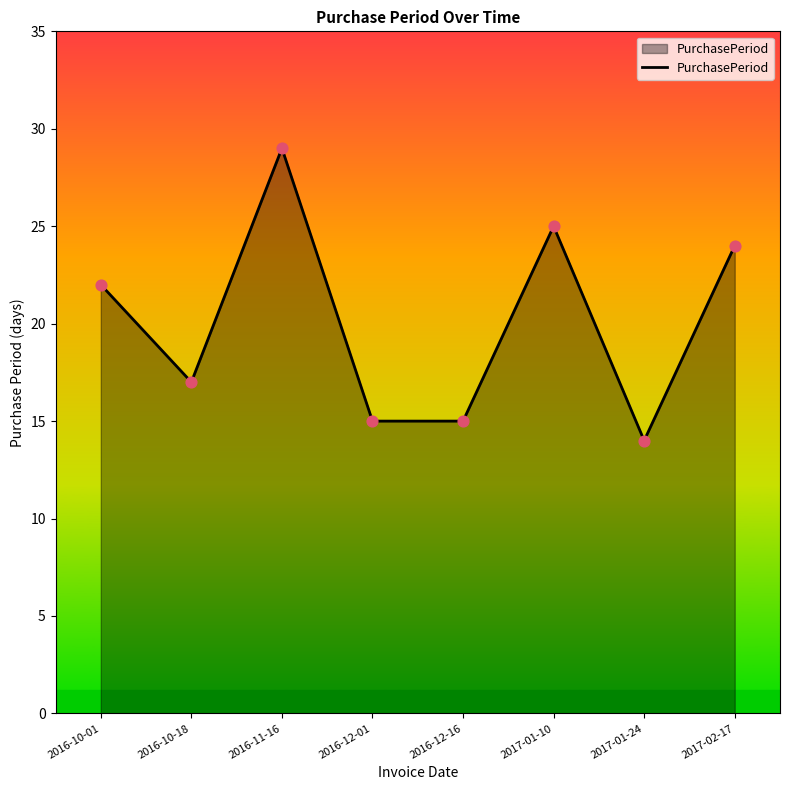

Approximately how many times larger is the value at 2017-01-24 compared to 2016-11-16?

0.5